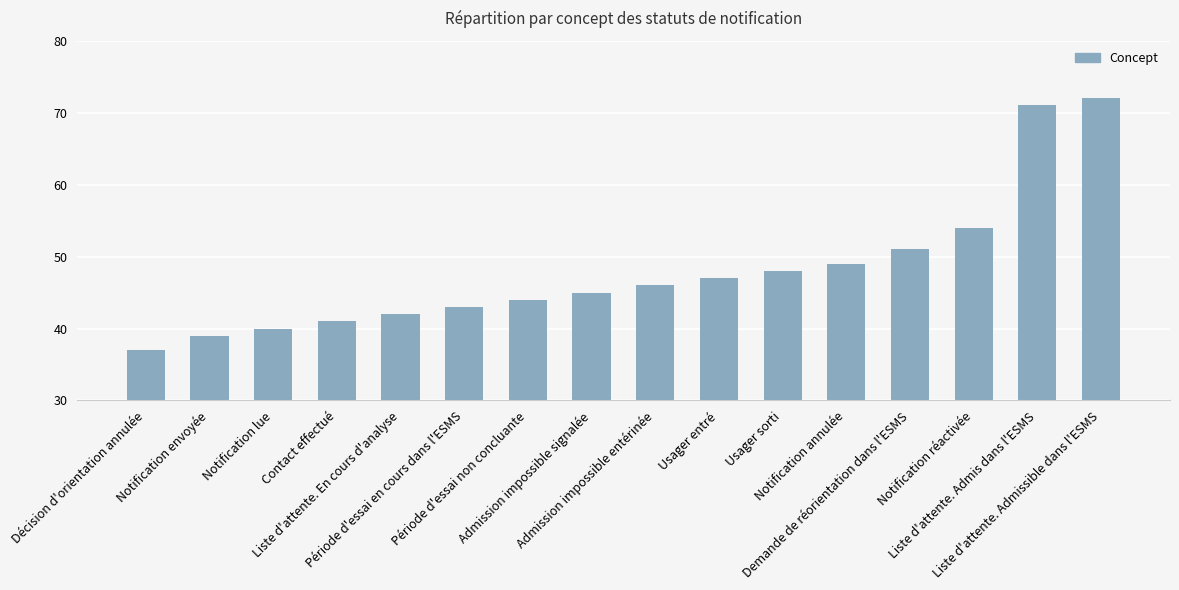

True or false: the data shows 37 at Décision d'orientation annulée.

True